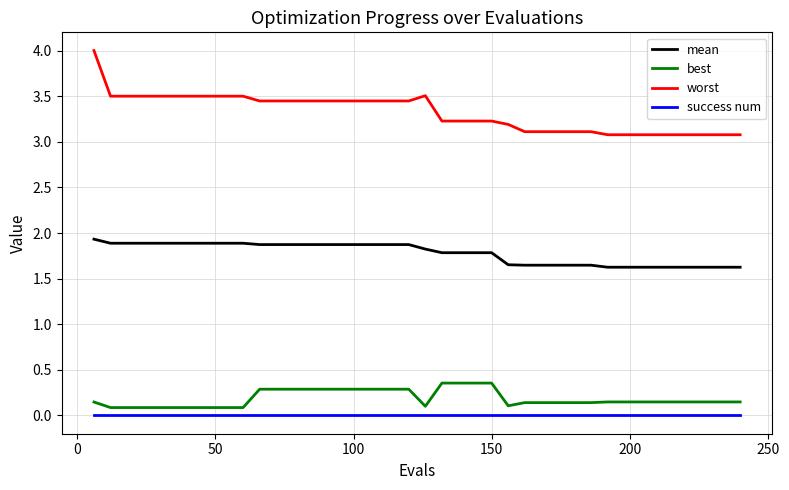

Which series has the largest total across all categories?

worst